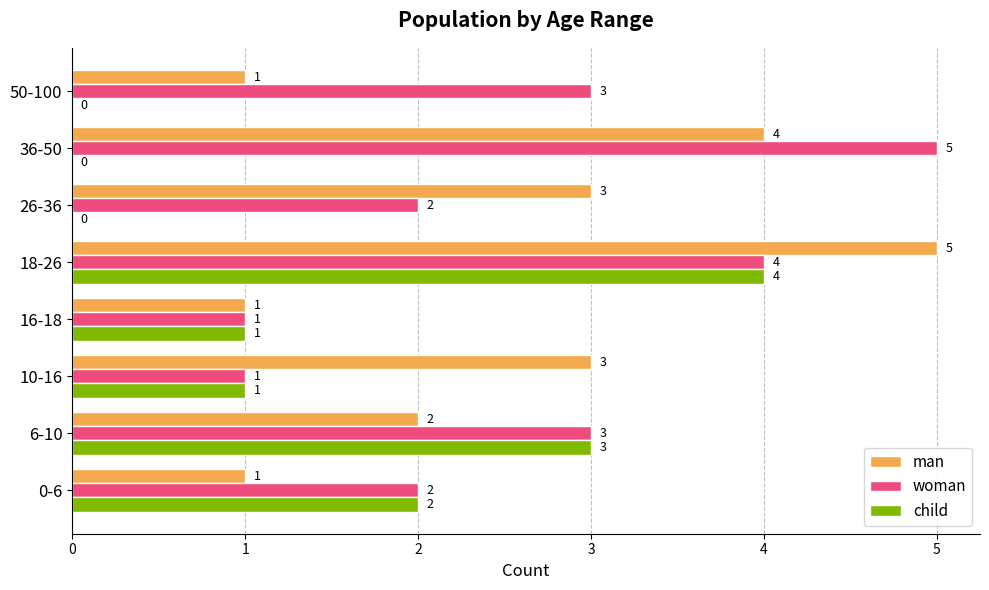

What is the average value of the child series?

1